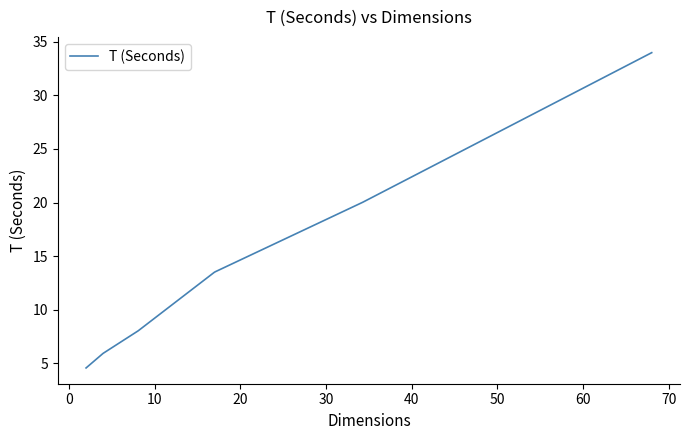

What is the minimum value shown in the chart?

4.6